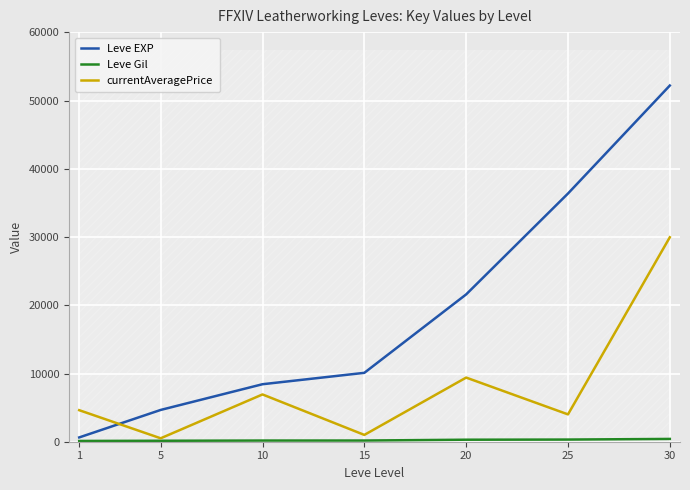

In currentAveragePrice, how many points are lower than both neighbors (excluding endpoints)?

3